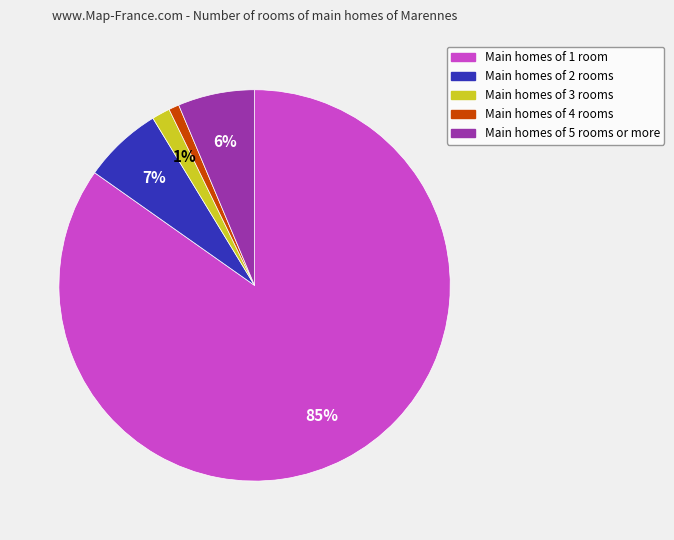

Is there a majority slice in this chart?

Yes